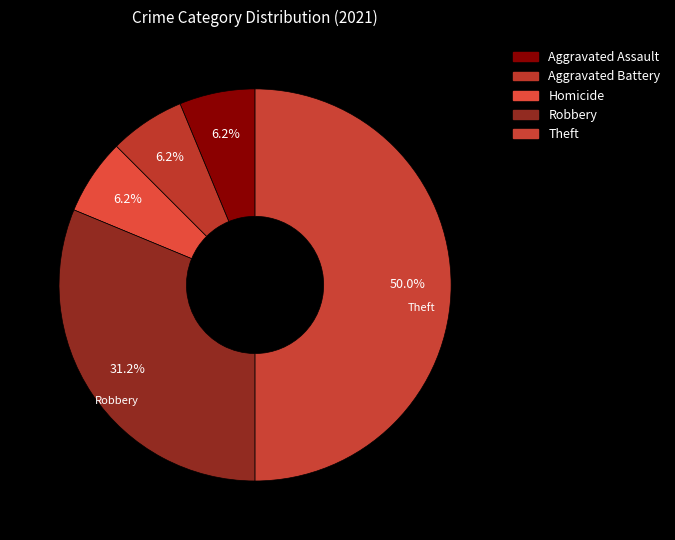

Which category has the smallest portion of the pie?

Aggravated Assault